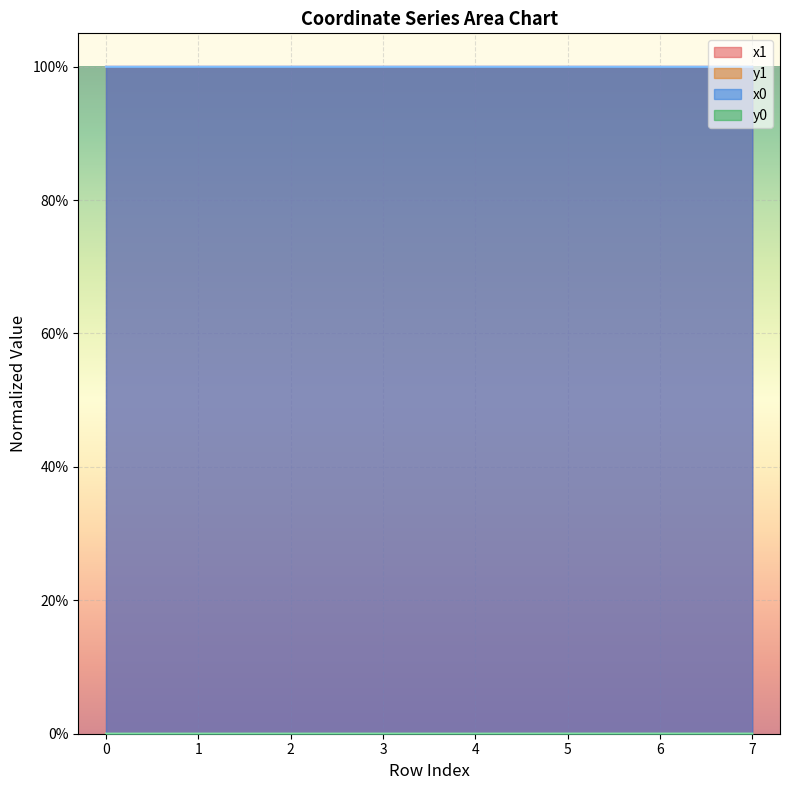

Between which two adjacent categories do x1 and x0 first intersect?

0 and 1